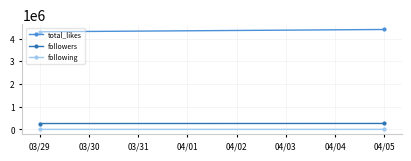

Reading right to left, what are all the values shown in this chart?

total_likes: 4400000	4300000
followers: 260700	257700
following: 196	191